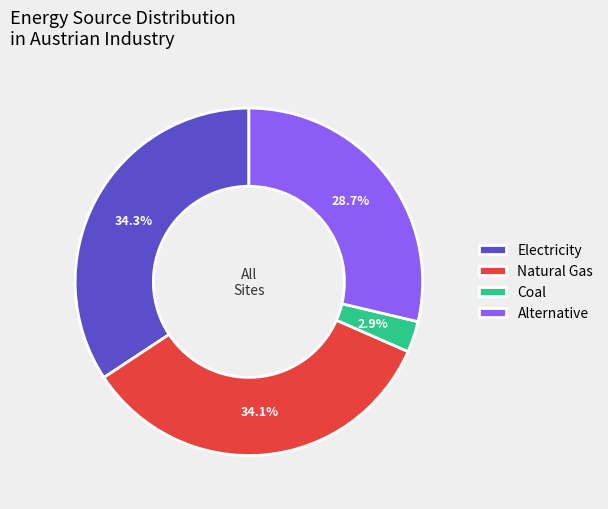

What percentage is NOT represented by Alternative?

71.3%